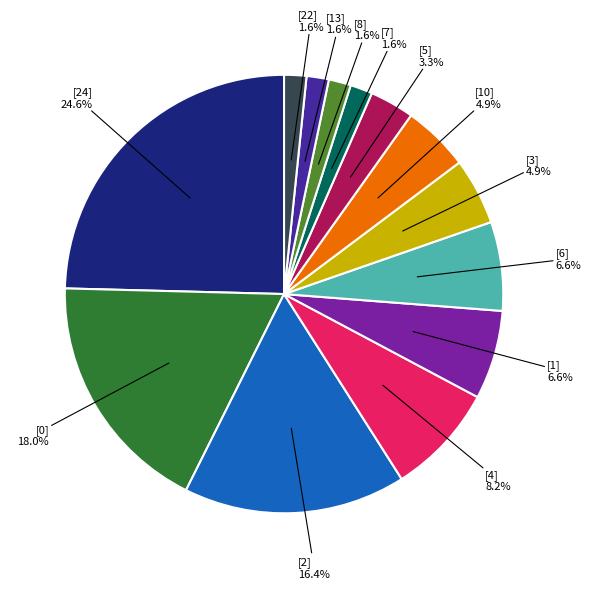

What is the ratio of the value at [1] to the value at [2]?

0.4